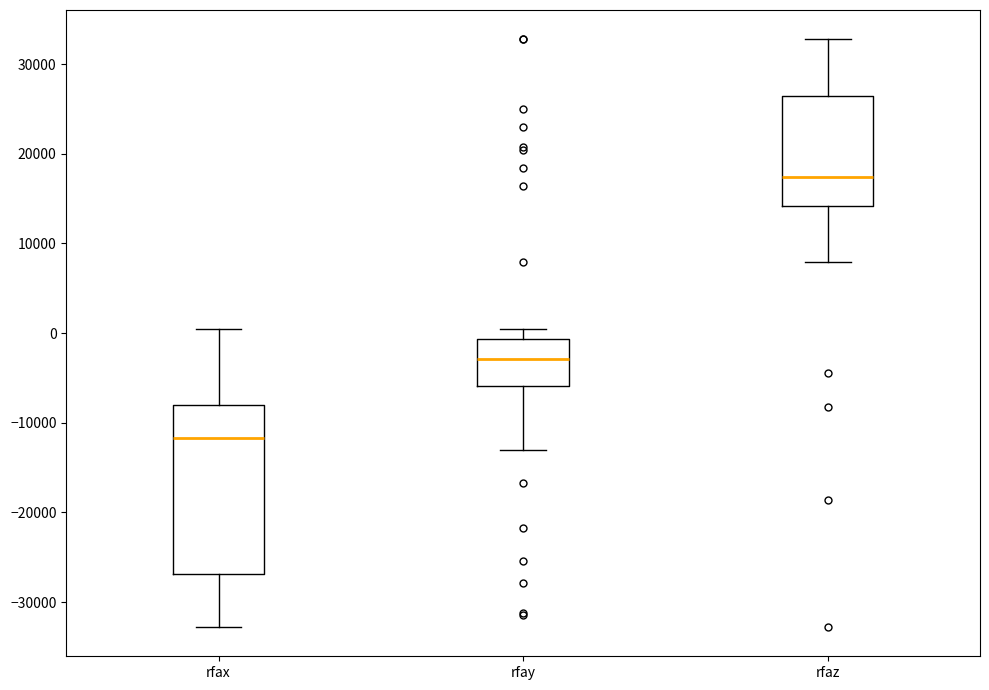

Which box has the lowest median line?

rfax